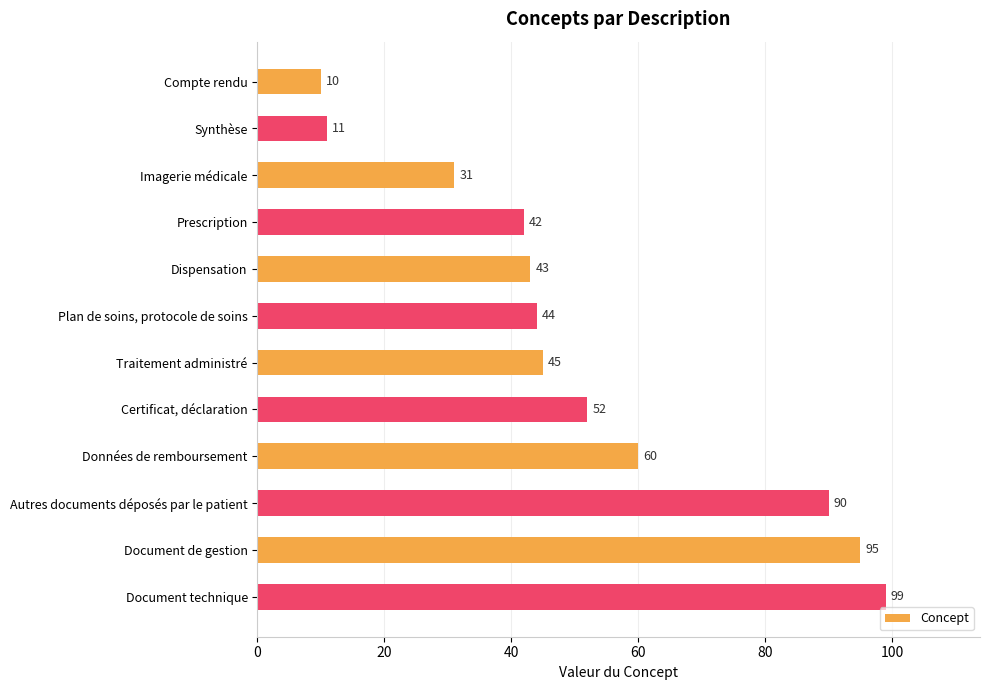

Does the chart contain any negative values?

No